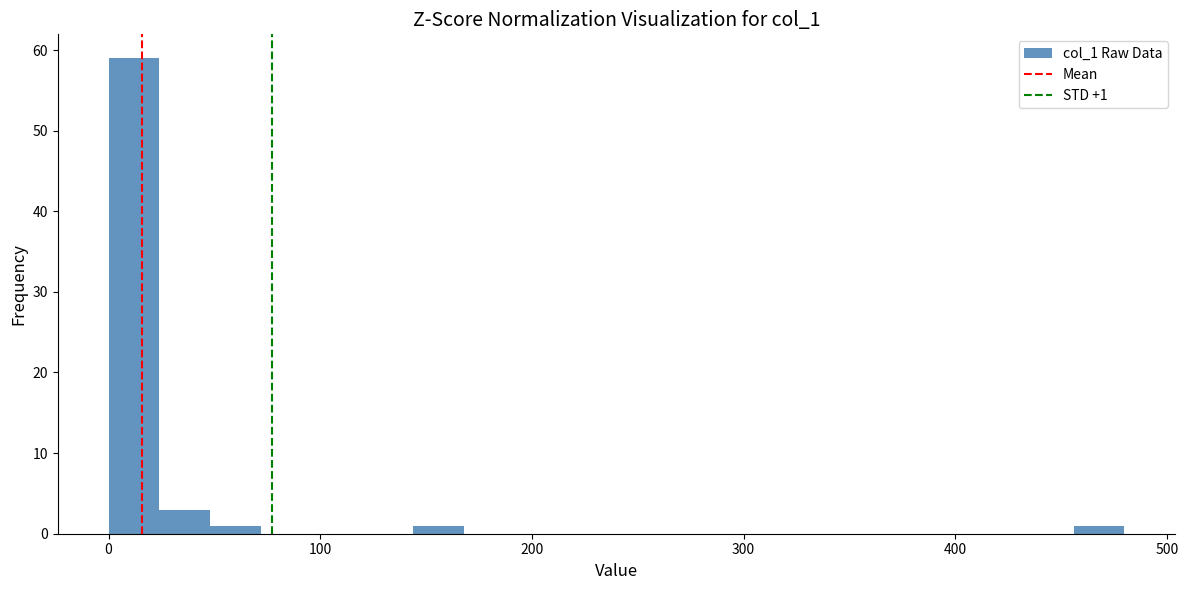

Around what value on the x-axis is the tallest bar? Give the approximate position of its centre, as read against the axis.

10